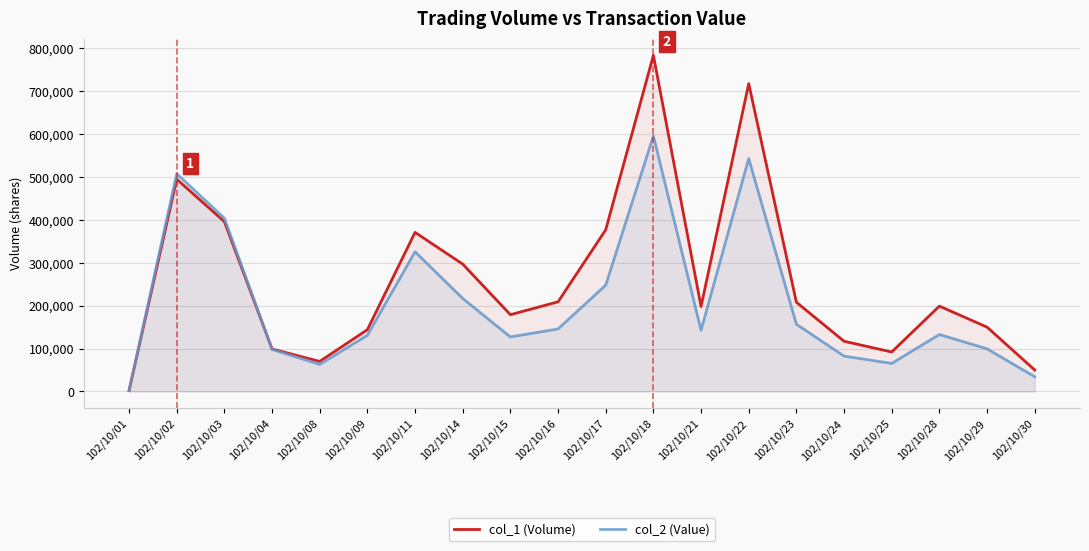

List the labels in order of col_2 (Value) value, smallest first.

102/10/01, 102/10/30, 102/10/08, 102/10/25, 102/10/24, 102/10/04, 102/10/29, 102/10/15, 102/10/09, 102/10/28, 102/10/21, 102/10/16, 102/10/23, 102/10/14, 102/10/17, 102/10/11, 102/10/03, 102/10/02, 102/10/22, 102/10/18